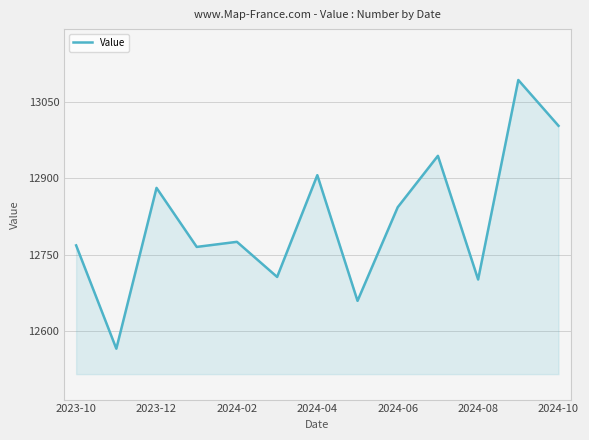

What is the minimum value shown in the chart?

12565